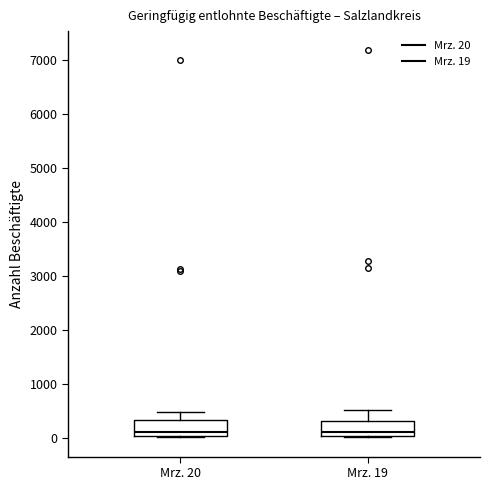

Where is the upper edge of the box for Mrz. 19 on the y-axis? The values are not printed on the chart, so give them approximately, as read against the axis.

300